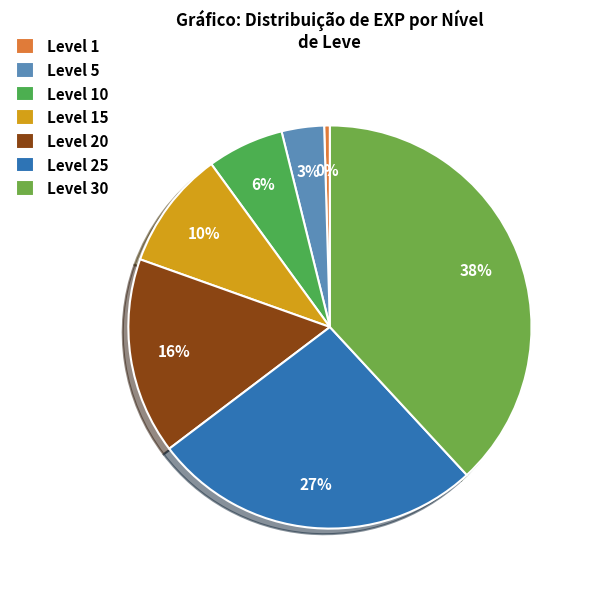

Rank the categories by value from highest to lowest.

Level 30, Level 25, Level 20, Level 15, Level 10, Level 5, Level 1